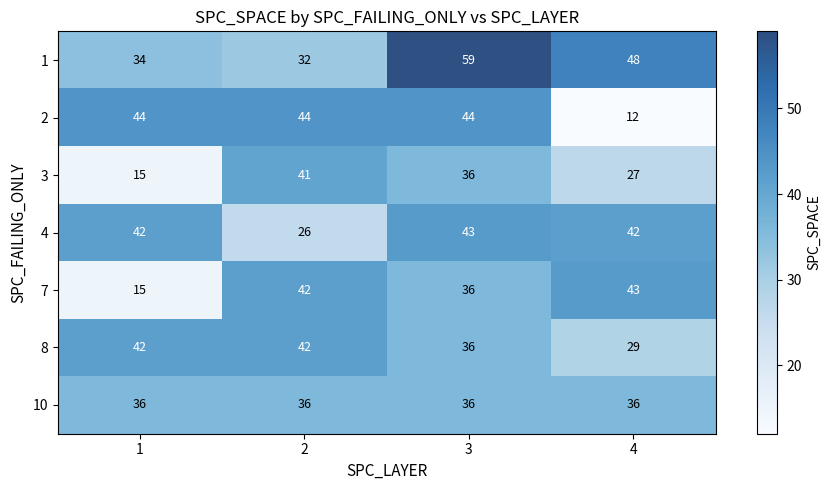

Which series changed the most between 1 and 2?

7